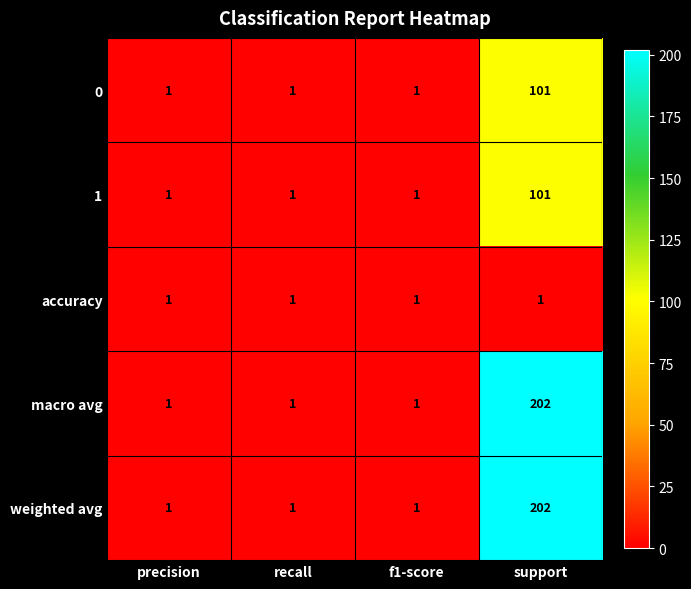

How many values in the 0 series exceed 1?

1